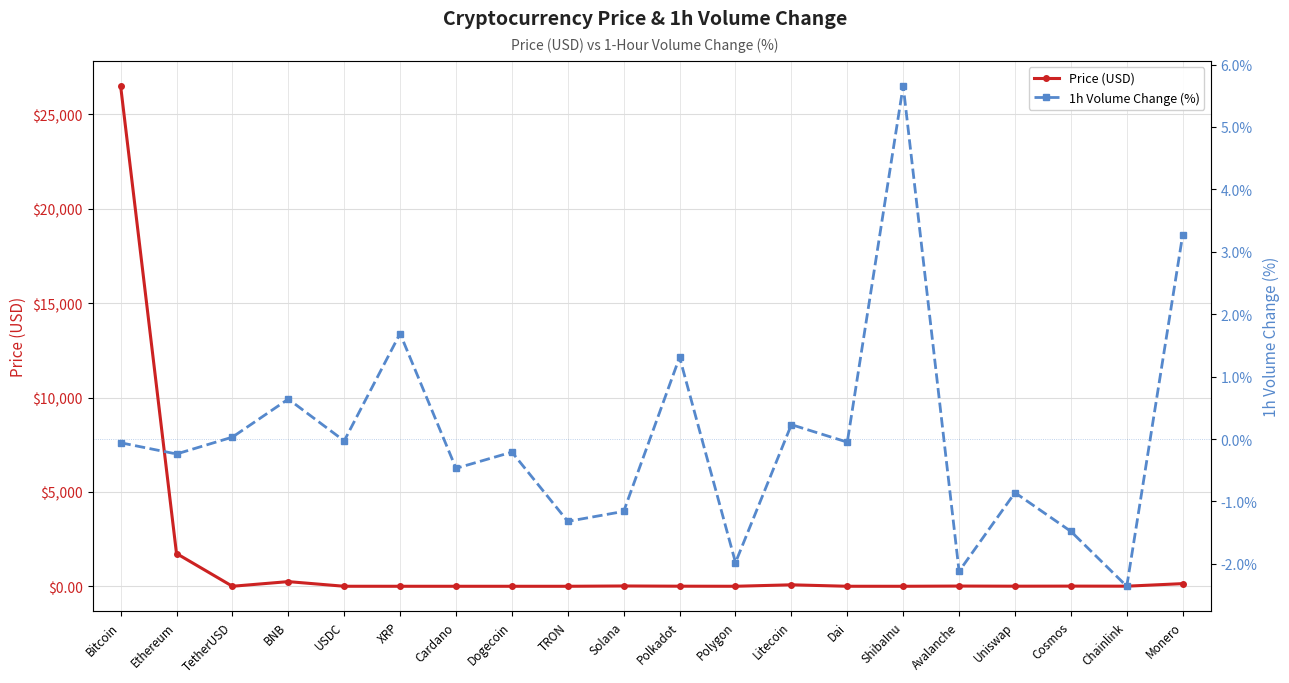

At how many categories does at least one series exceed 21593?

1